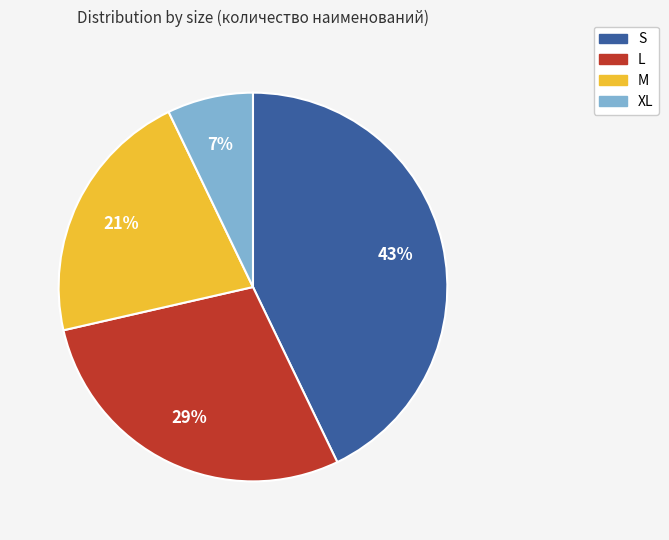

What is the ratio of the value at M to the value at L?

0.7